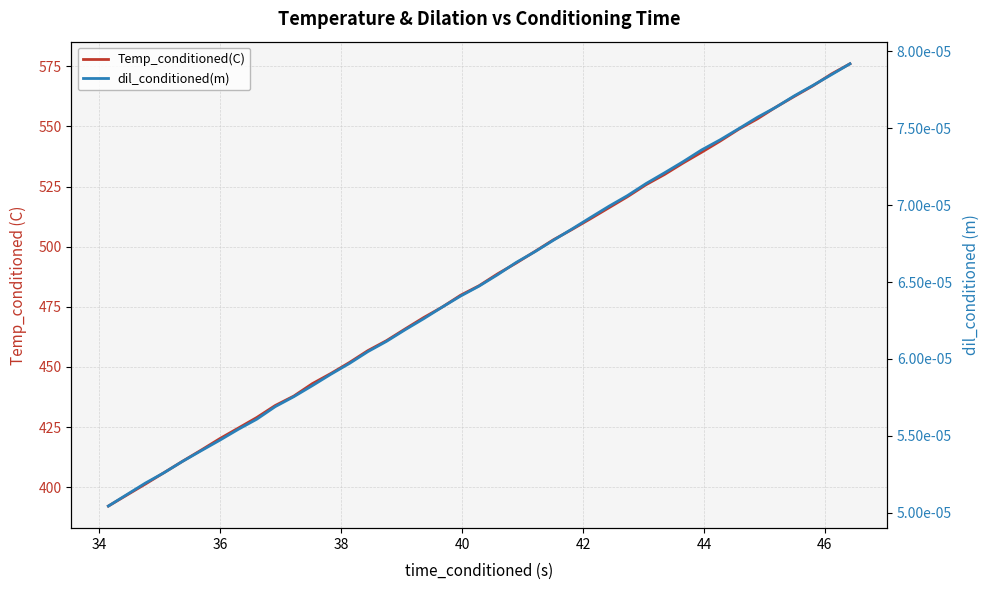

Which series has the widest spread of values?

Temp_conditioned(C)